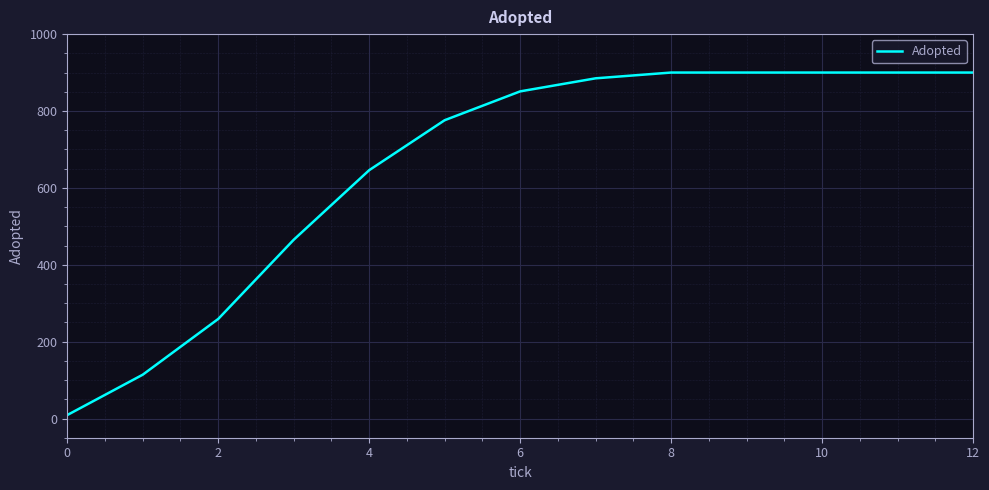

What is the greatest value displayed?

900